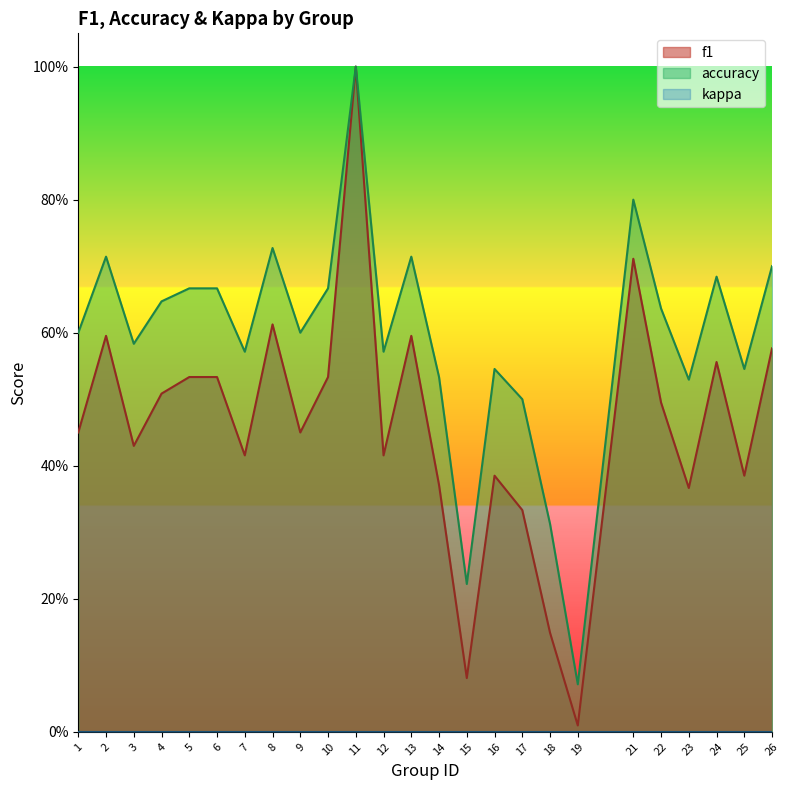

Which category has the highest value across all series?

11